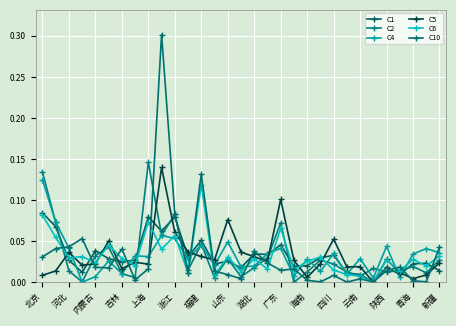

What are all the series names shown in the legend?

C1, C2, C4, C5, C6, C10